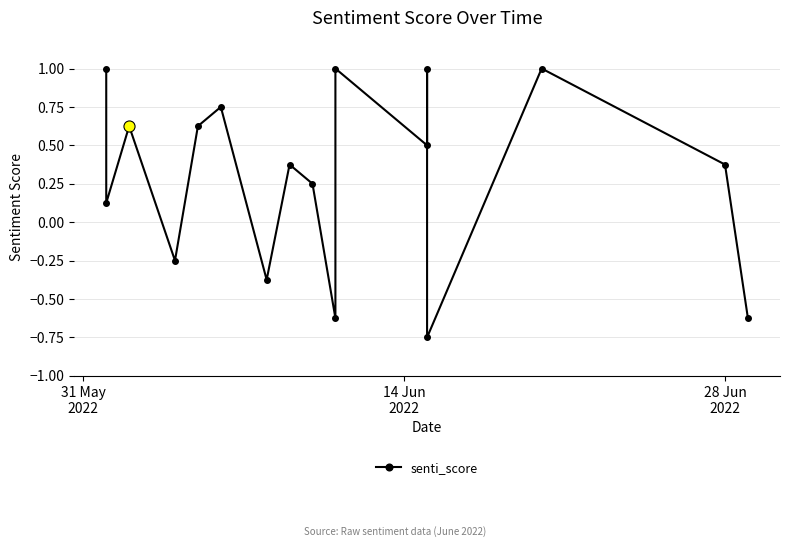

How many interior local valleys (lower than both neighbors) does the data have?

6